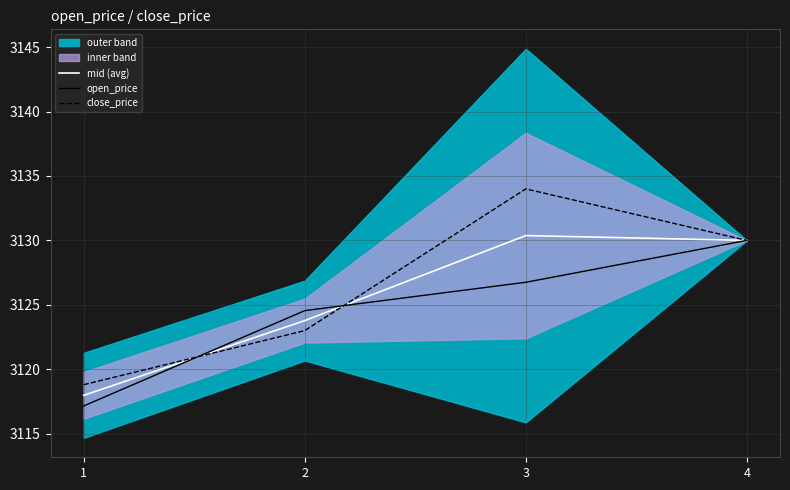

True or false: open_price has more than 1 points higher than both neighbors.

False